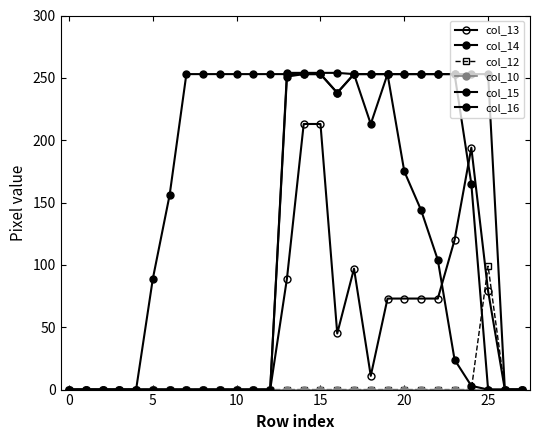

Count the number of data series in this chart.

6